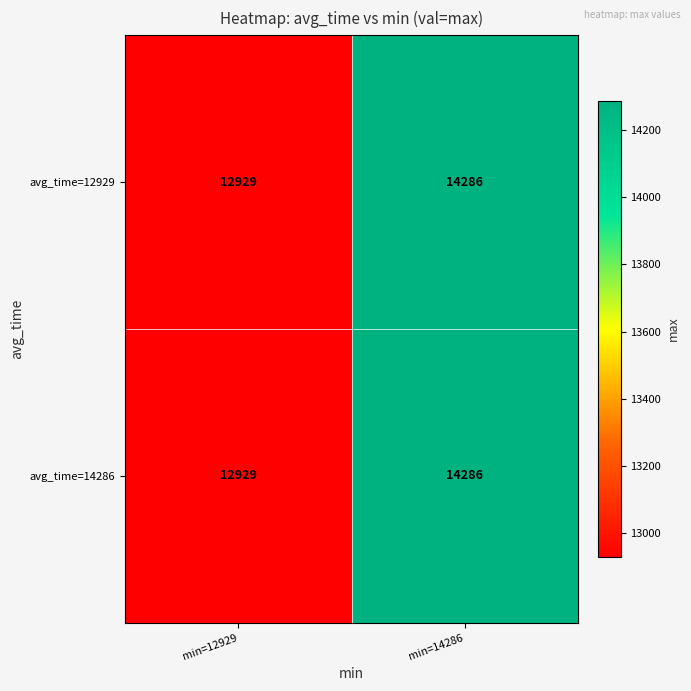

Rank the categories by avg_time=12929 value from lowest to highest.

min=12929, min=14286